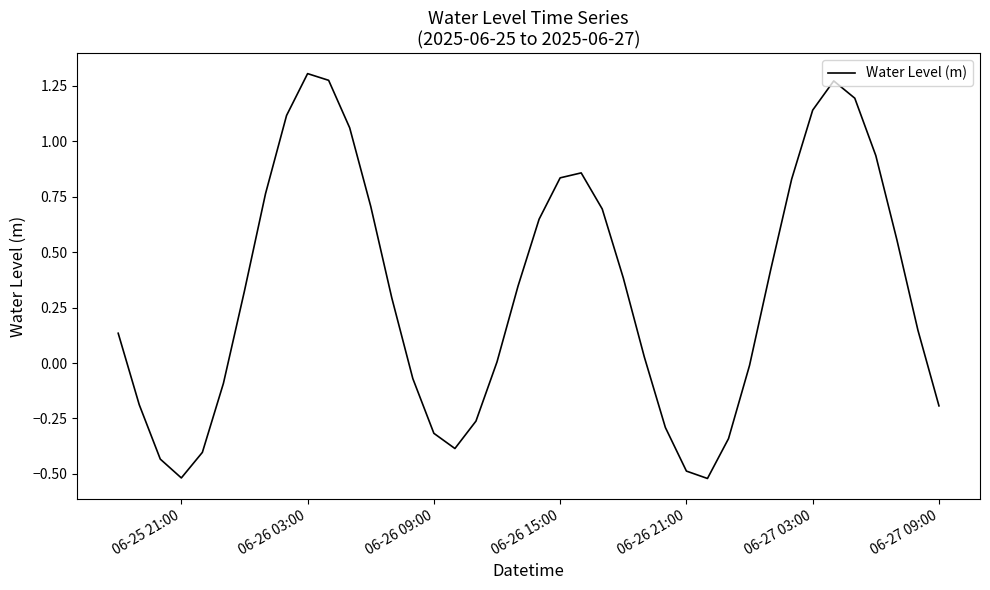

What is the difference between the maximum and minimum values?

1.8